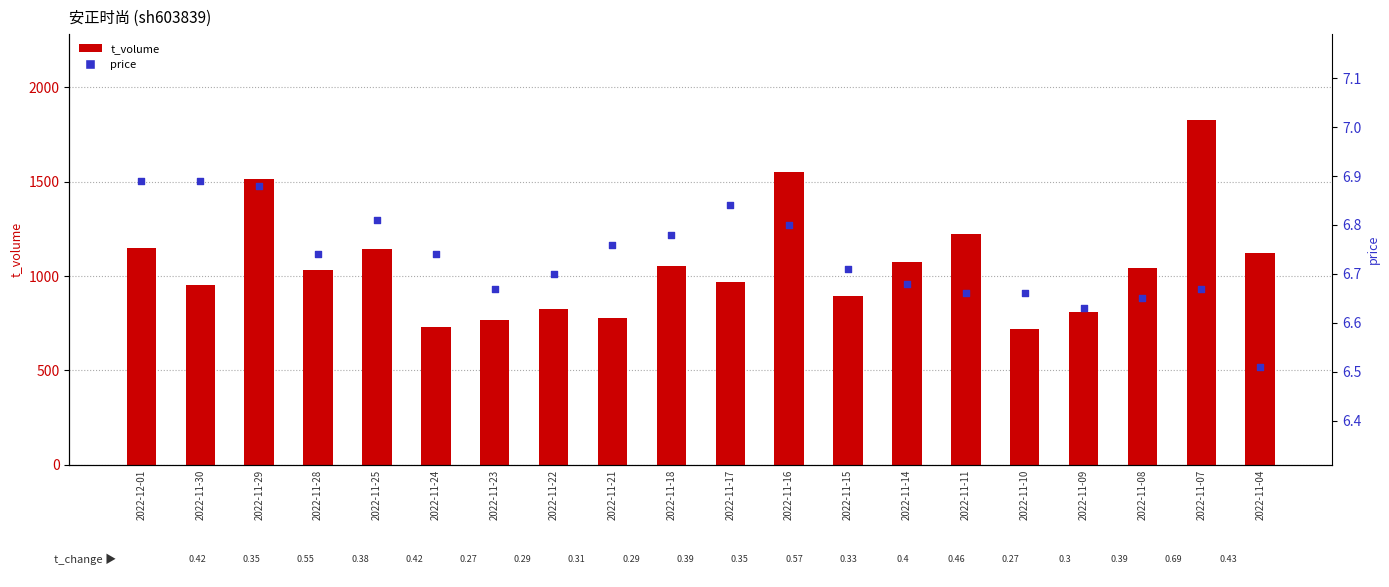

What is the total value across all series at 2022-11-11?

1228.7